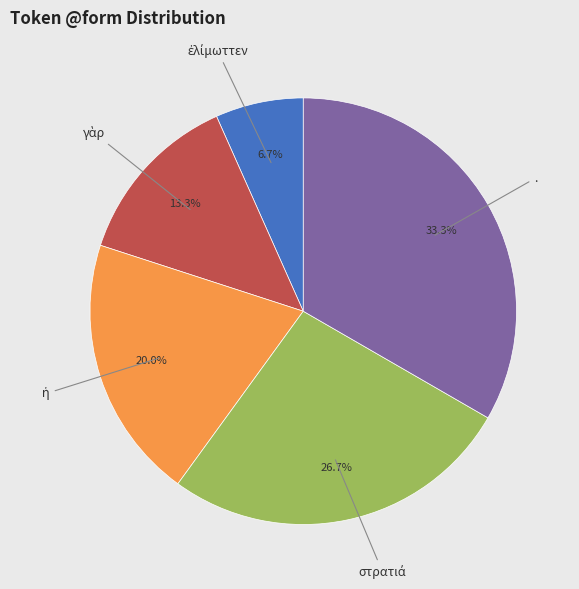

The . slice represents 33% of the pie. True or false?

True